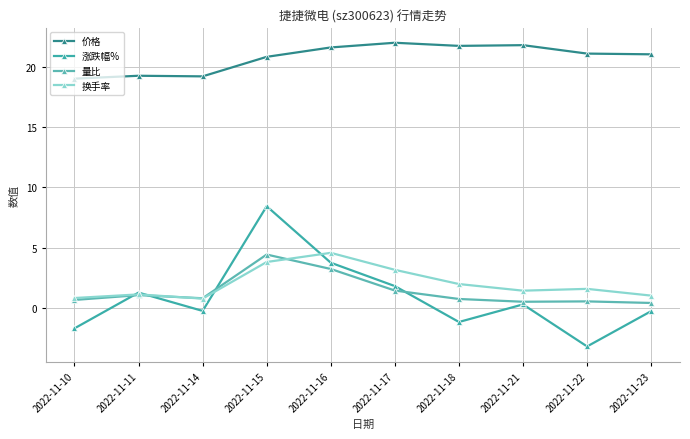

Does the chart have visible grid lines?

Yes